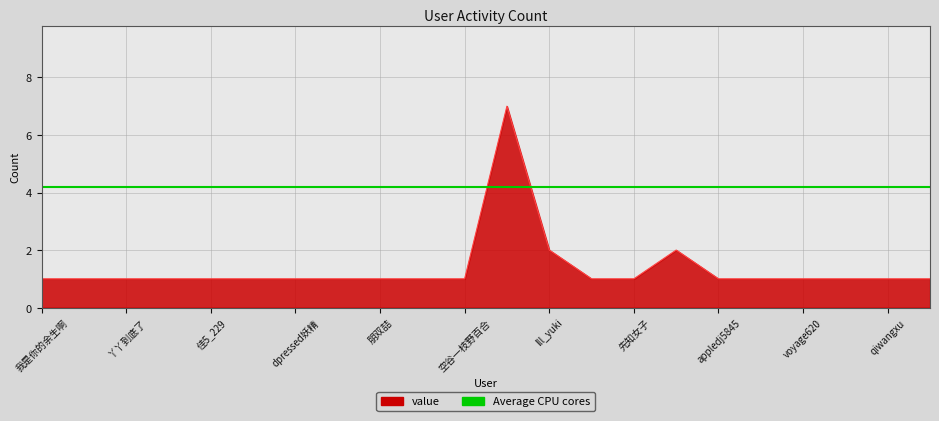

Reading left to right, transcribe all the data shown in this chart.

1	1	1	1	1	1	1	1	1	1	1	7	2	1	1	2	1	1	1	1	1	1